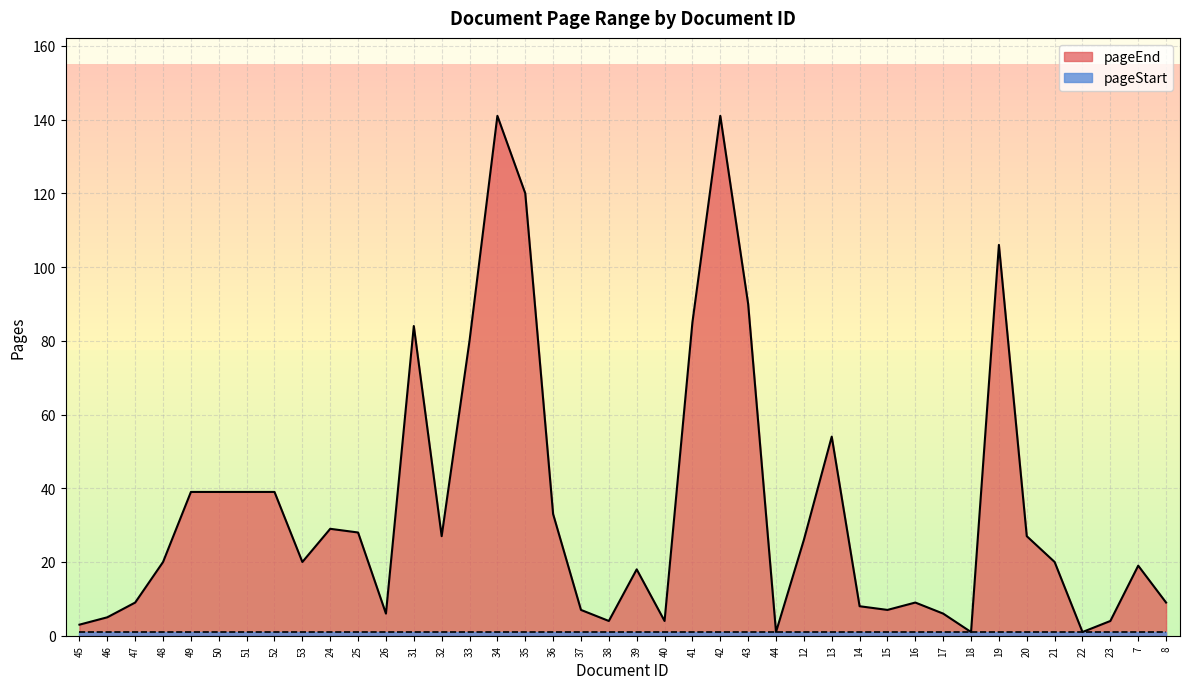

At which label does the data first exceed 20?

49